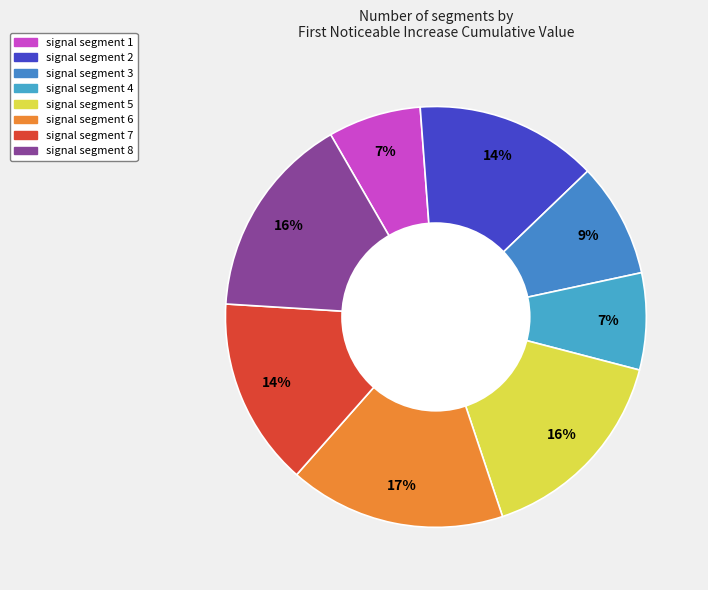

How many segments does this pie chart have?

8